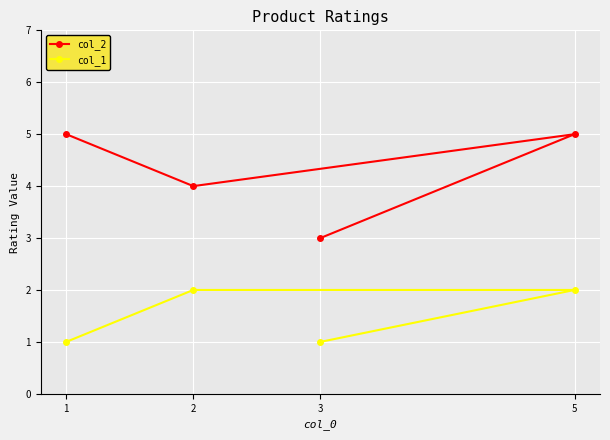

Reading left to right, extract all data points from this chart.

col_2: 1=5	2=4	3=3	5=5
col_1: 1=1	2=2	3=1	5=2